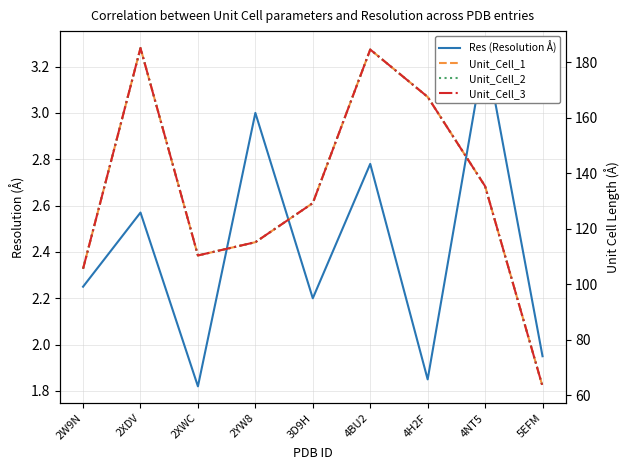

What is the lowest value of the Unit_Cell_2 series?

63.2